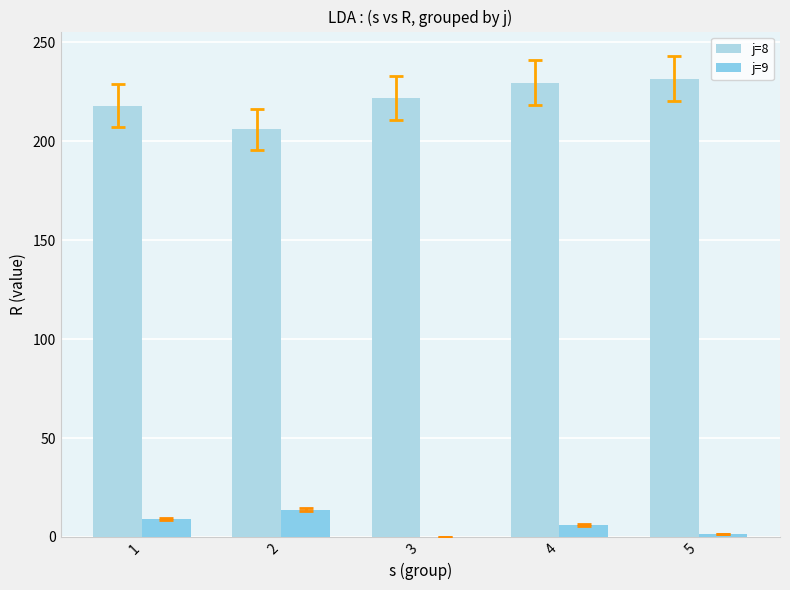

What is the difference between the second highest and minimum values in the j=8 series?

23.7